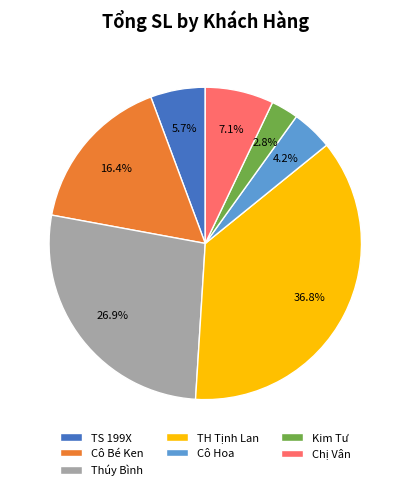

Is there a majority slice in this chart?

No